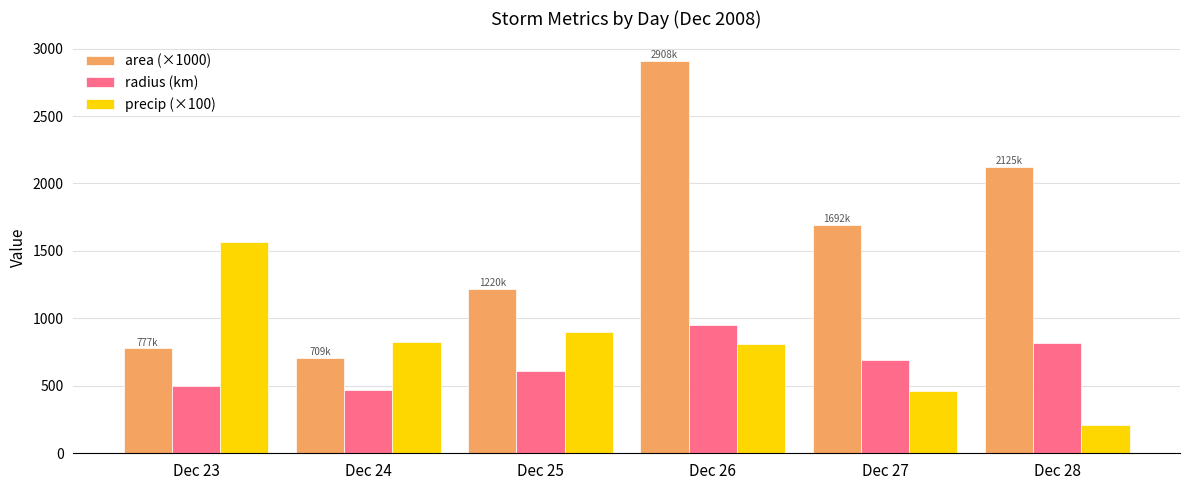

How many values in the radius (km) series are below 692?

3